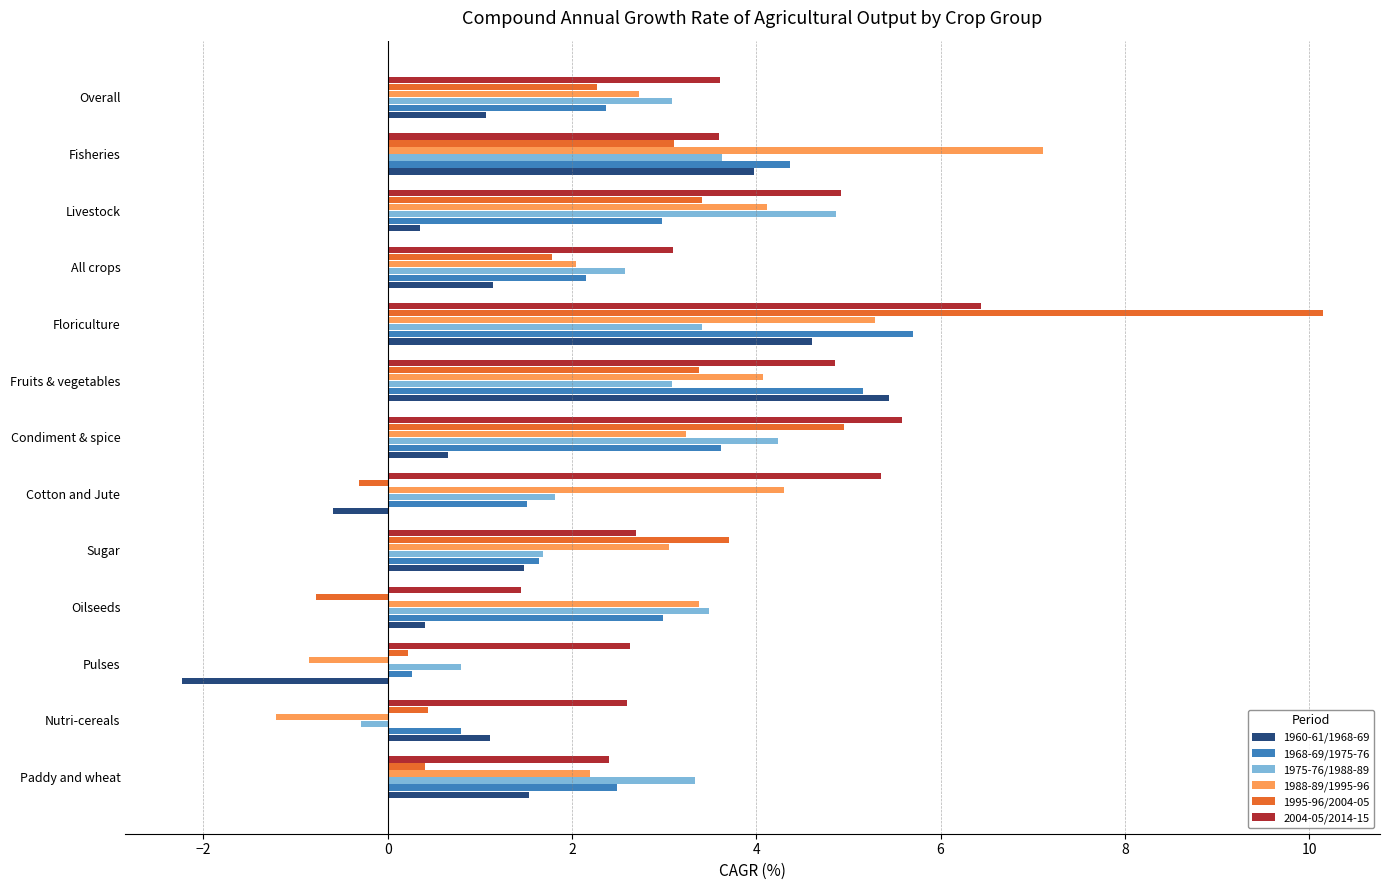

What is the highest value of the 1988-89/1995-96 series?

7.1